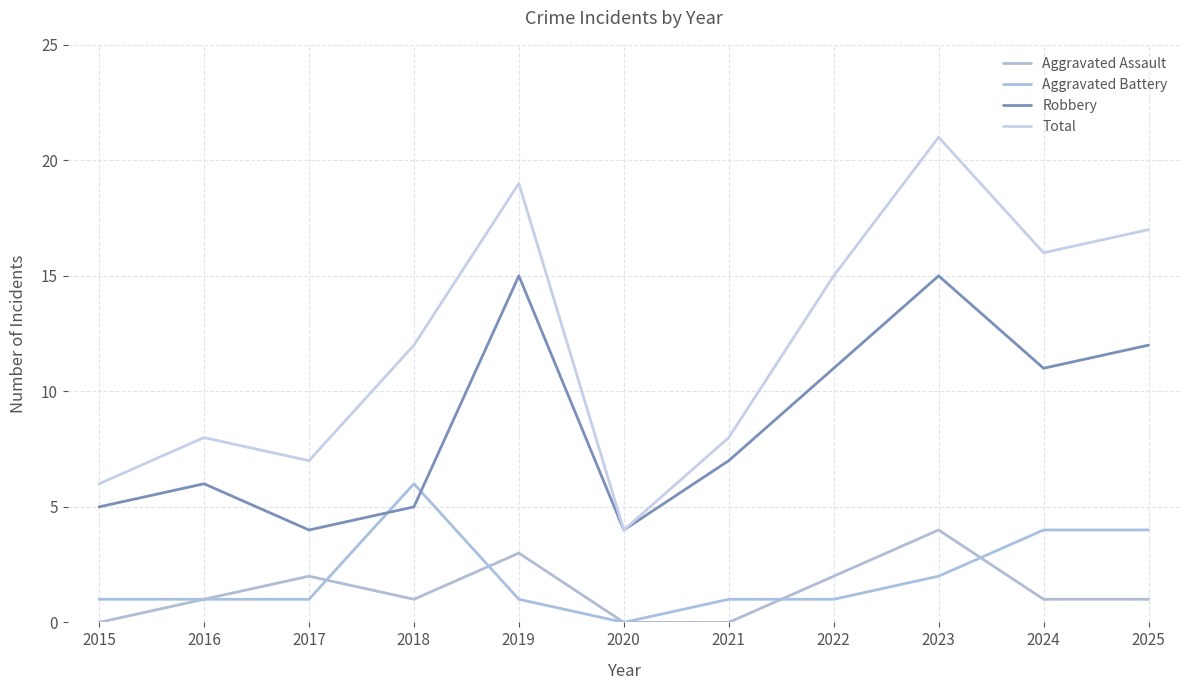

How many positive values does the Aggravated Battery series have?

10